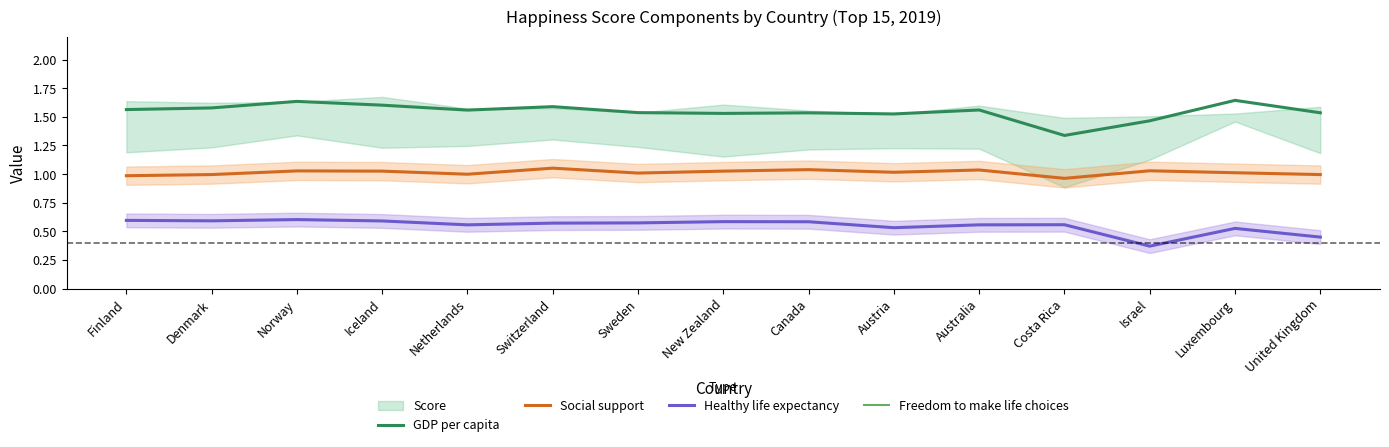

True or false: Freedom to make life choices has more than 0 interior local peaks.

False